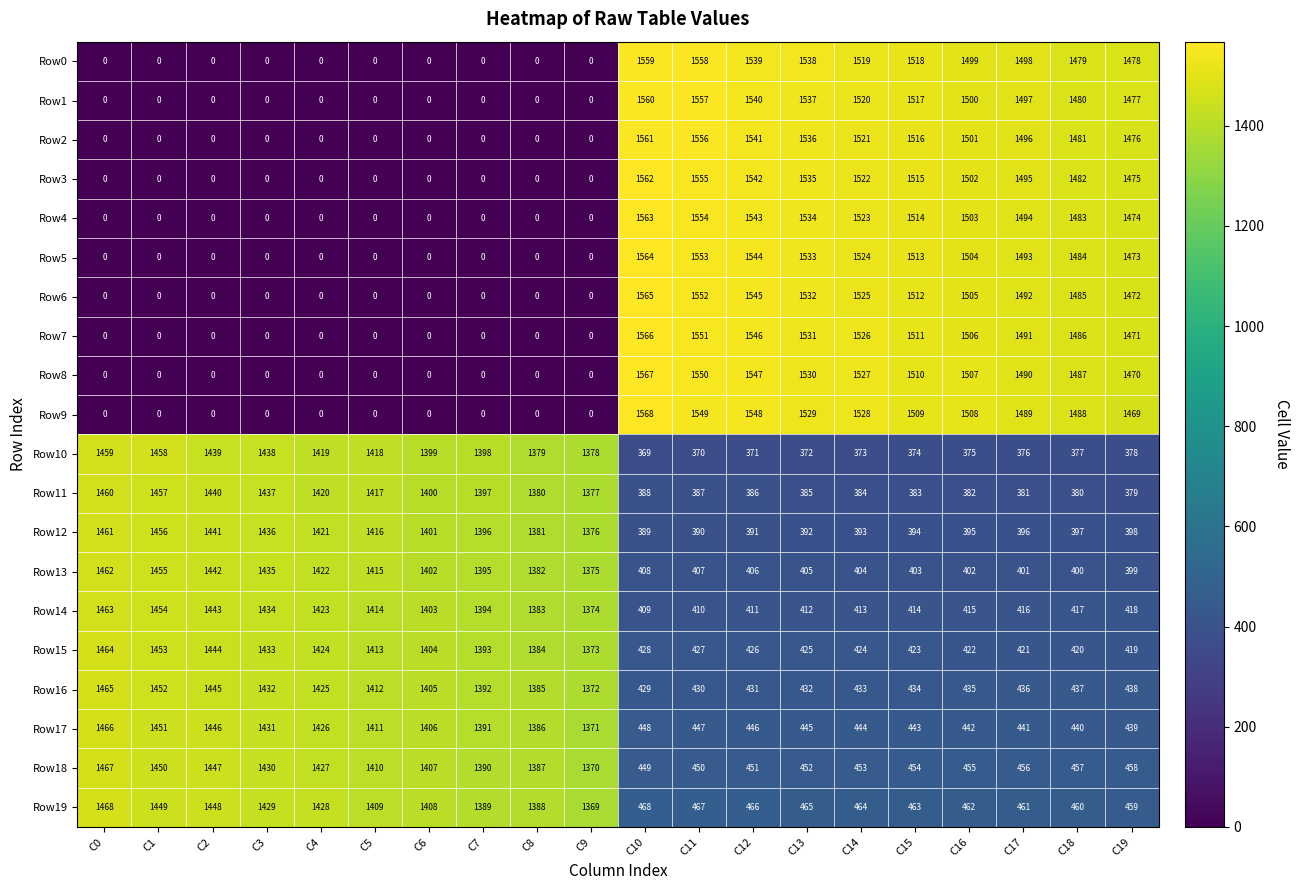

At how many categories does at least one series exceed 685?

20